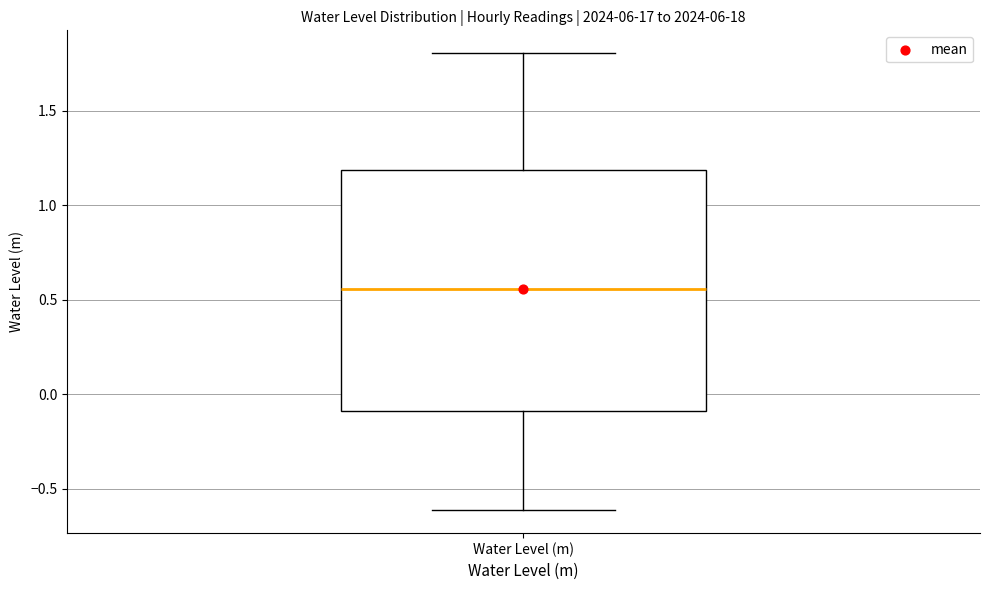

Transcribe this box plot: give where the median line is, the range the box spans, and where the two whiskers end, as read against the y-axis. The values are not printed on the chart, so give them approximately, as read against the axis.

median 0.55, box -0.10 to 1.20, whiskers -0.60 to 1.80